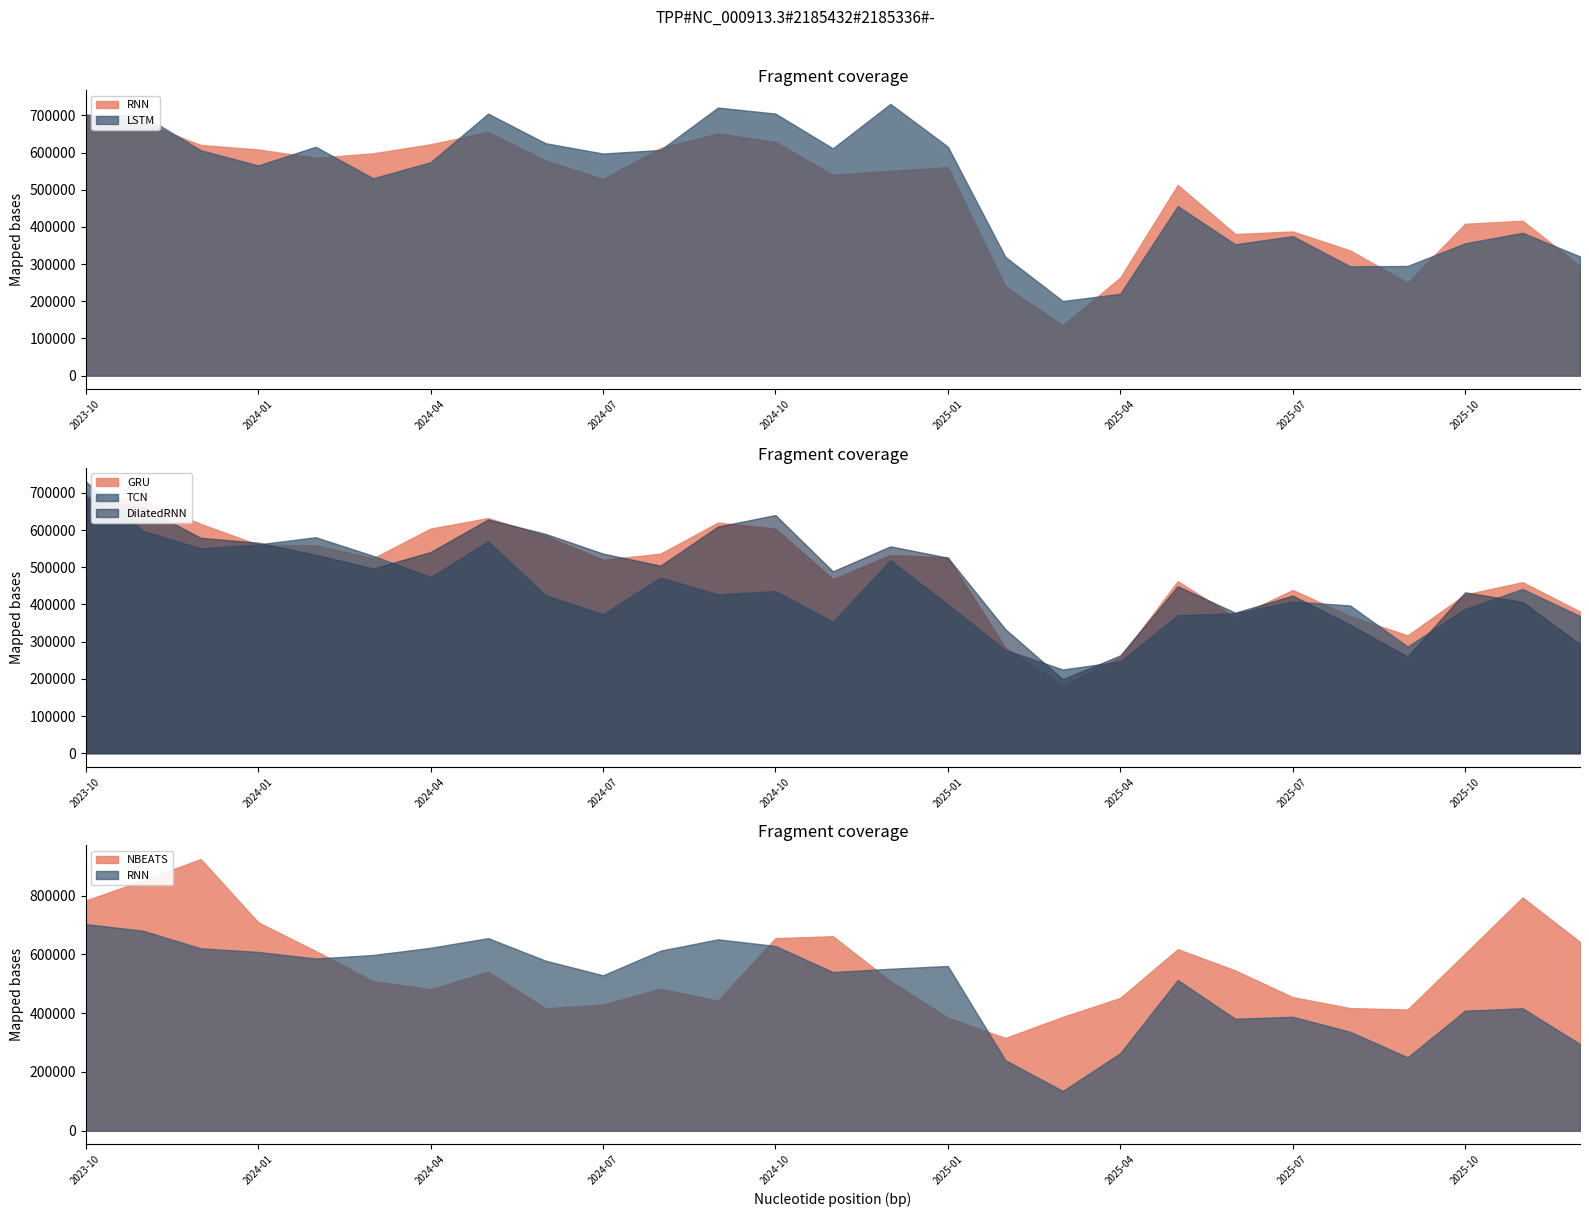

Is the value of GRU at 2025-02-01 greater than the value of RNN at 2023-12-01?

No